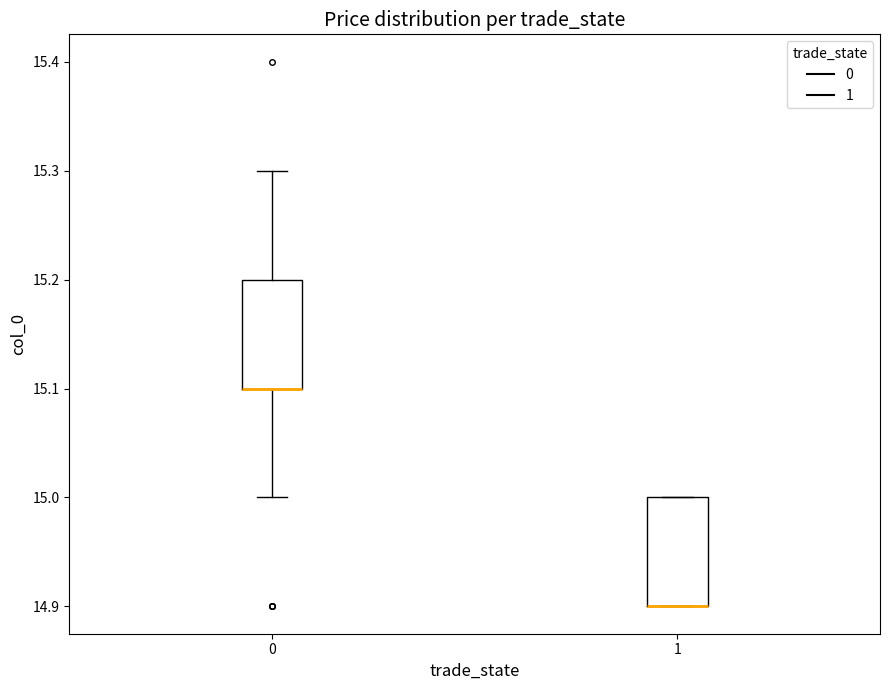

Reading left to right, read every box against the y-axis: the position of its median line, the range the box covers, and the ends of its whiskers. The values are not printed on the chart, so give them approximately, as read against the axis.

0: median 15.1 (drawn on the box's lower edge), box 15.1 to 15.2, whiskers 15.0 to 15.3
1: median 14.9 (drawn on the box's lower edge), box 14.9 to 15.0, whiskers 14.9 to 15.0